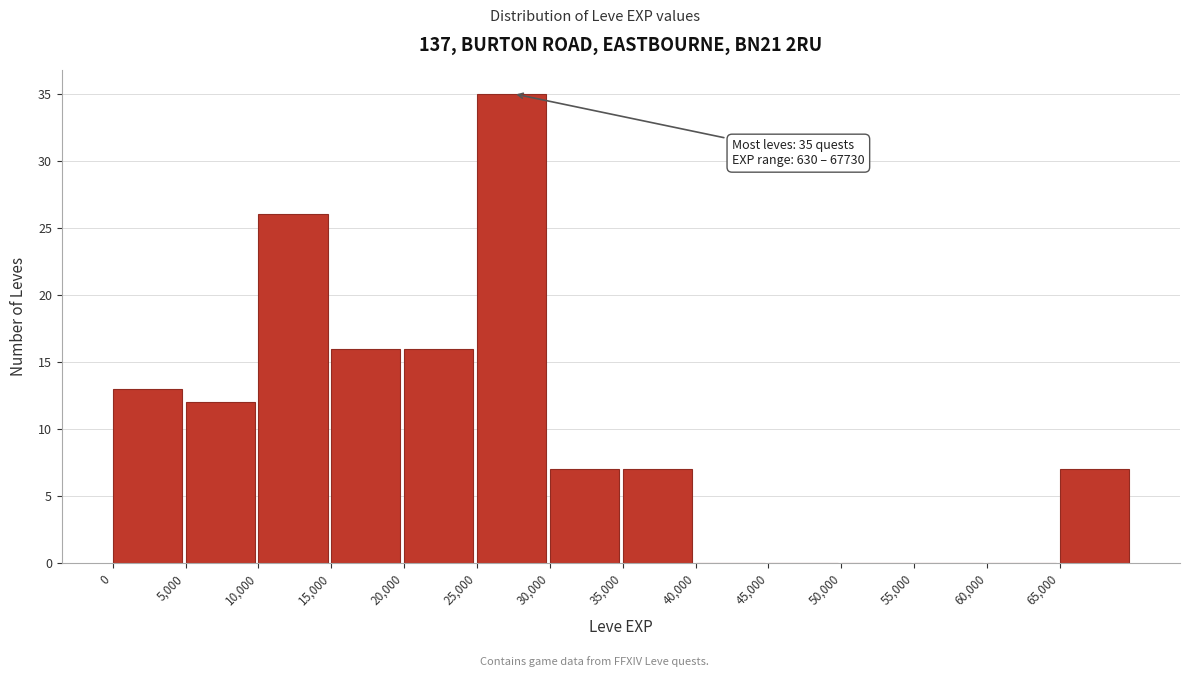

Over which range of the x-axis is the bar tallest?

25000 to 30000